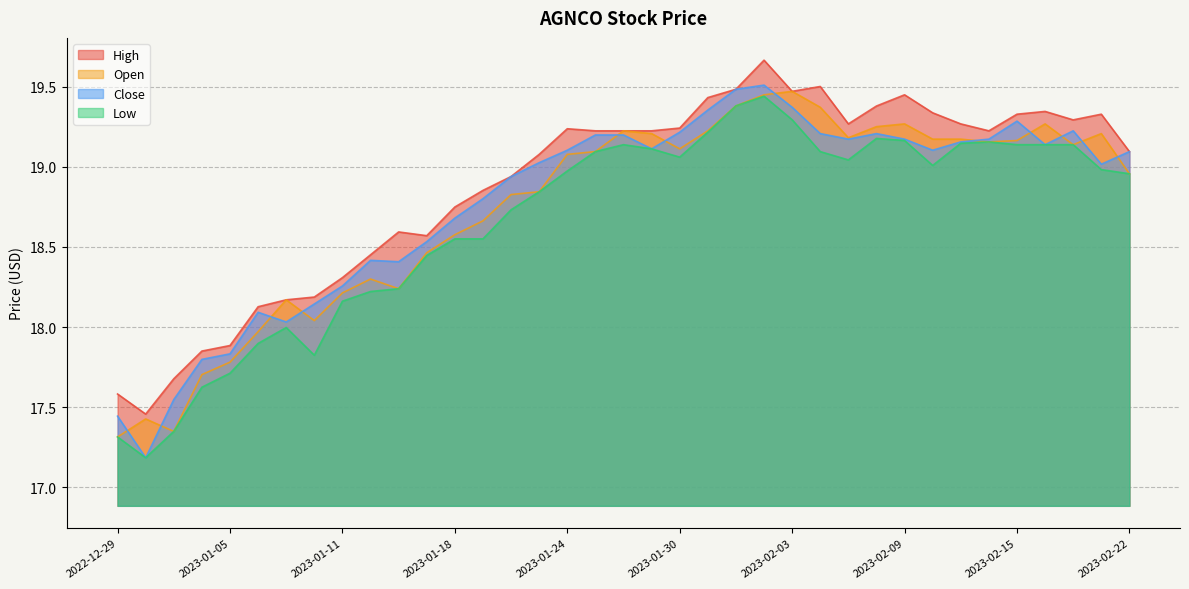

Rank the series by their maximum value, from highest to lowest.

High, Close, Open, Low